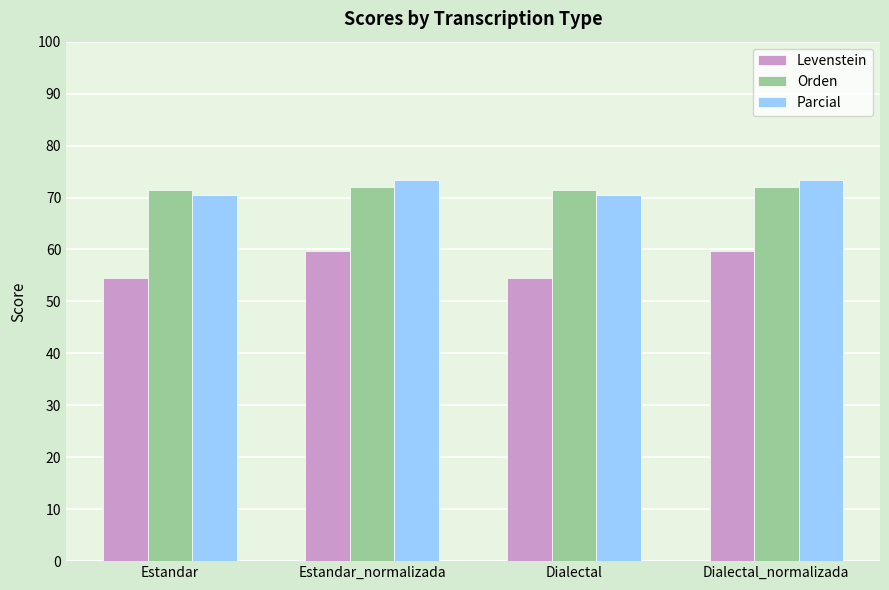

Rank the series by their maximum value, from lowest to highest.

Levenstein, Orden, Parcial